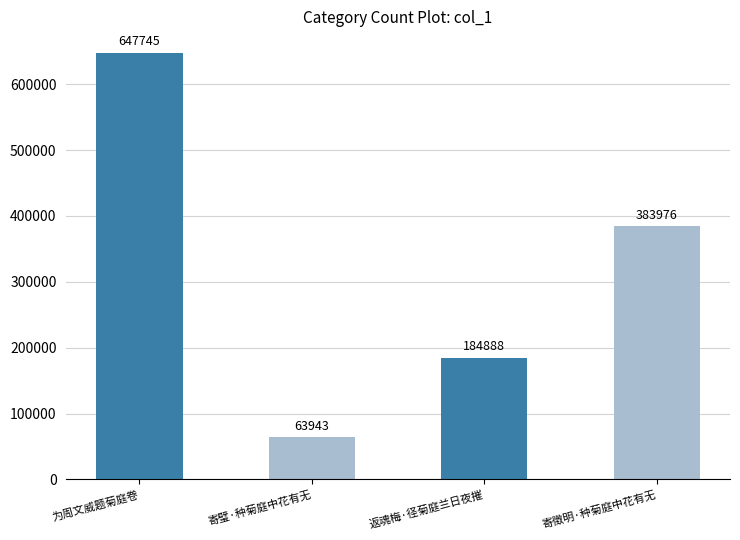

What is the smallest value displayed?

63943